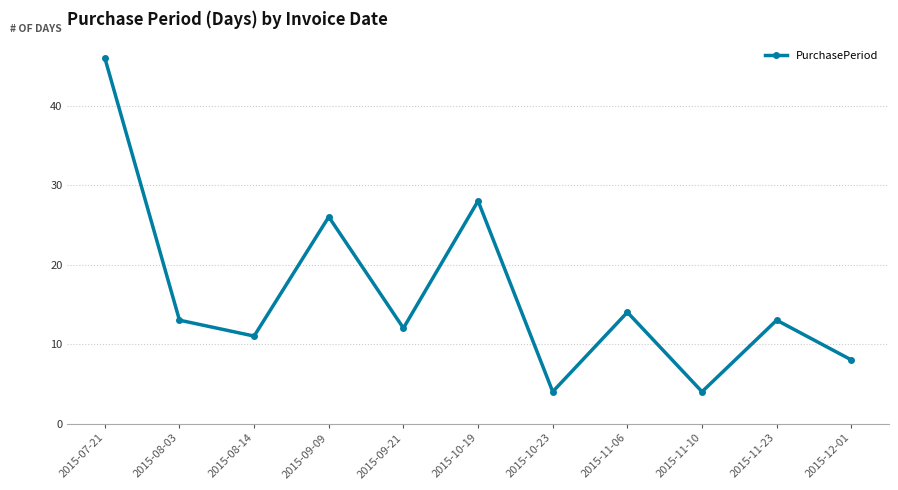

What is the difference between the maximum and second lowest values?

42